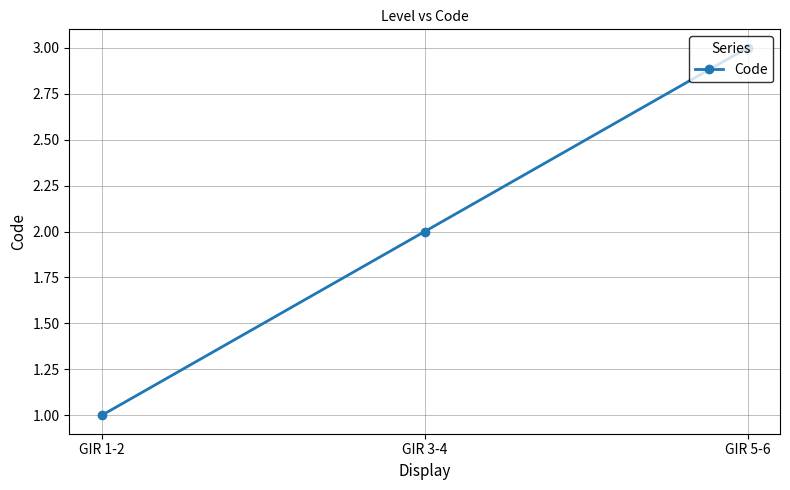

Between GIR 1-2 and GIR 5-6, which is larger?

GIR 5-6